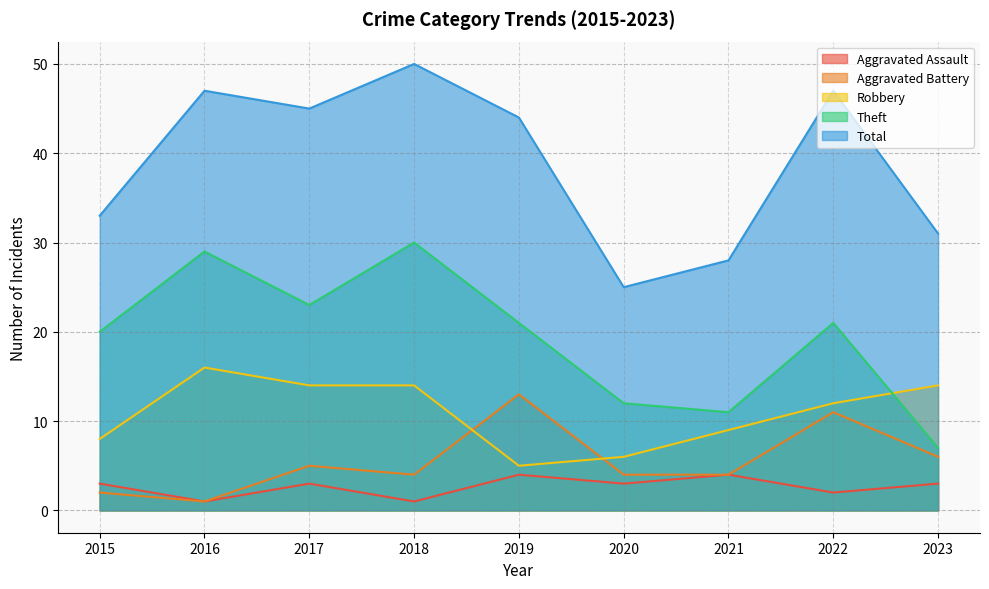

Which series changed the most between 2017 and 2020?

Total